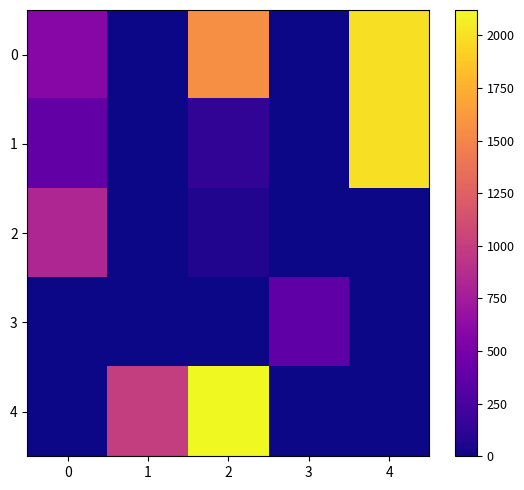

Which series changed the most between 0 and 3?

2